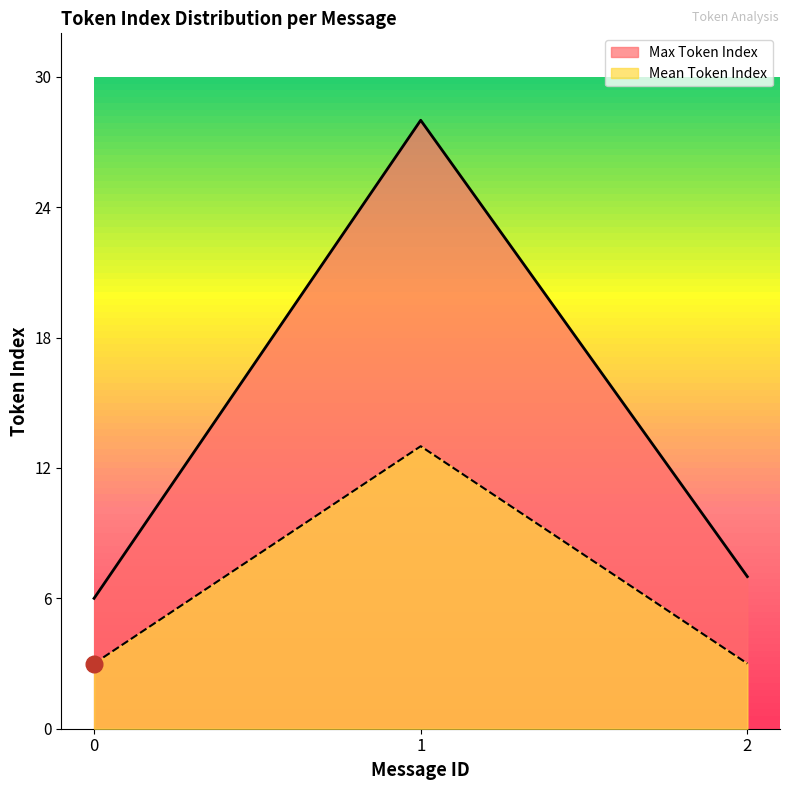

At which category is the sum across all series the highest?

1